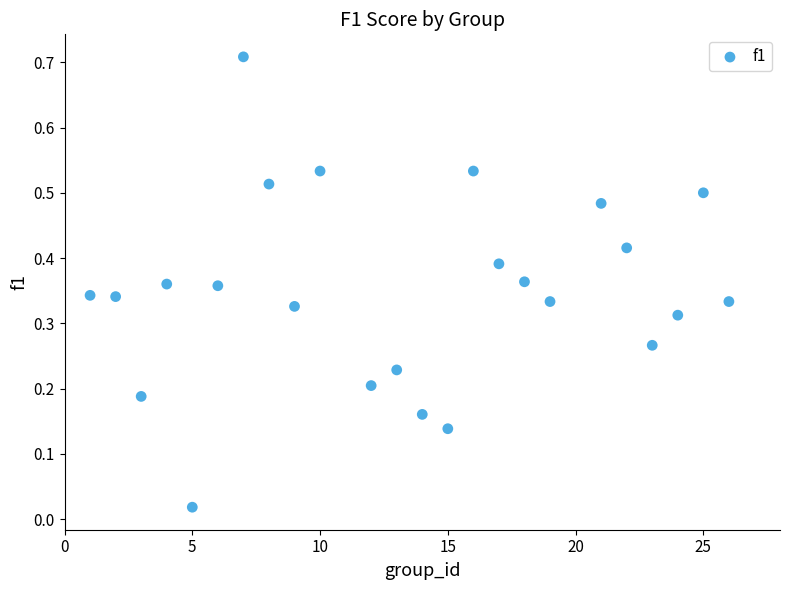

What is the range of X values (max minus min)?

25.0